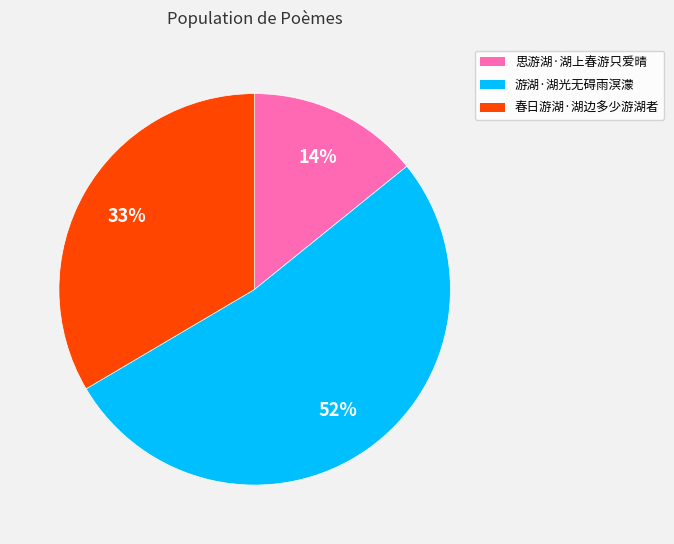

Approximately how many times larger is the value at 思游湖·湖上春游只爱晴 compared to 春日游湖·湖边多少游湖者?

0.4